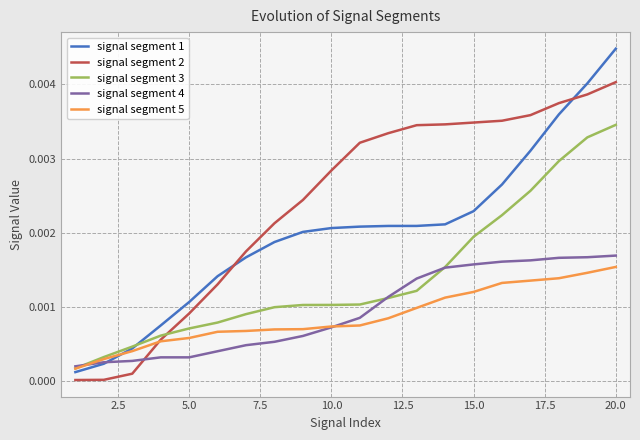

True or false: signal segment 2 and signal segment 3 intersect in this chart.

True